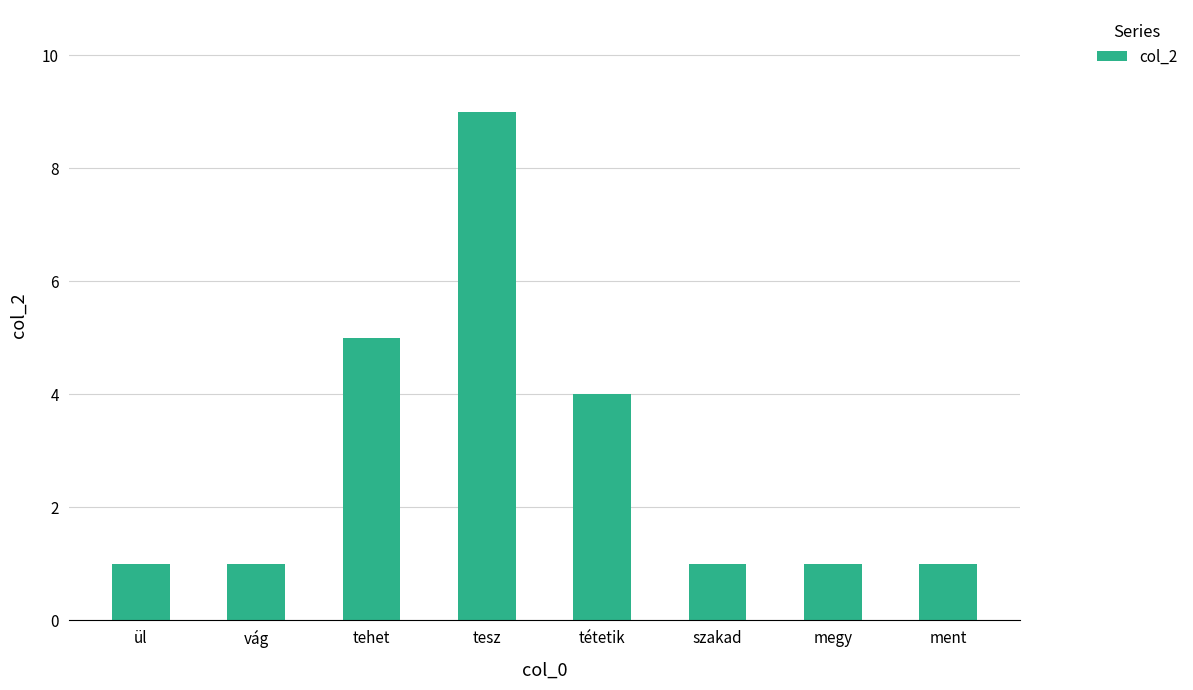

Reading right to left, list all the values displayed in this chart.

ment=1	megy=1	szakad=1	tétetik=4	tesz=9	tehet=5	vág=1	ül=1